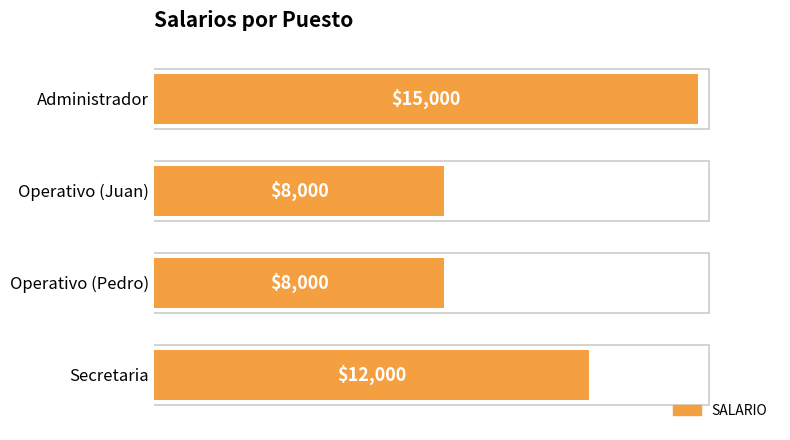

Reading bottom to top, list all the values displayed in this chart.

12000	8000	8000	15000